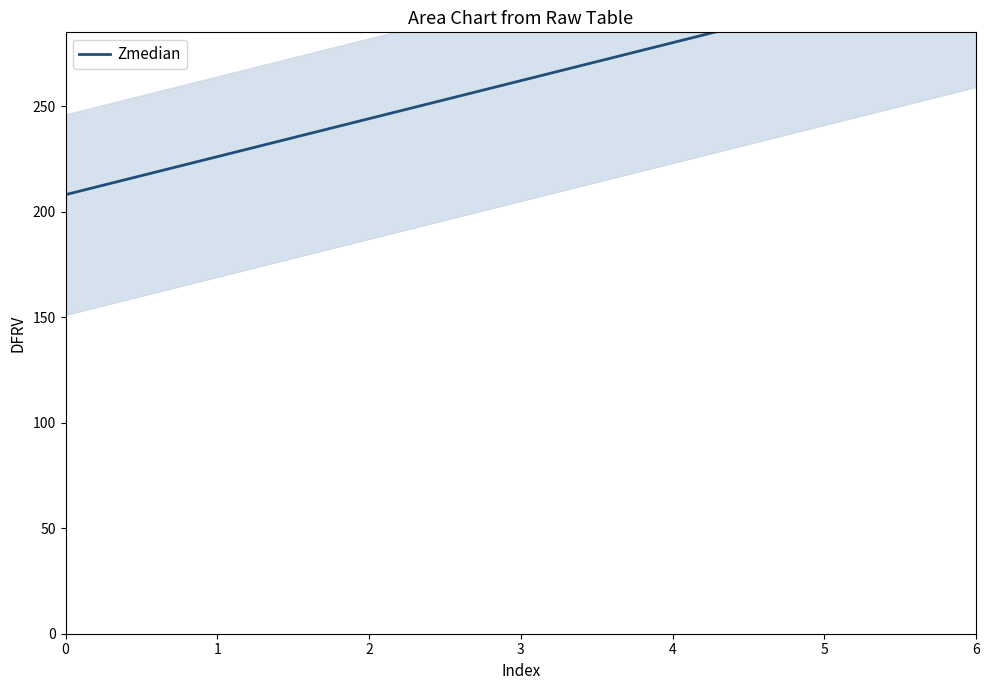

How many values are below 262?

3